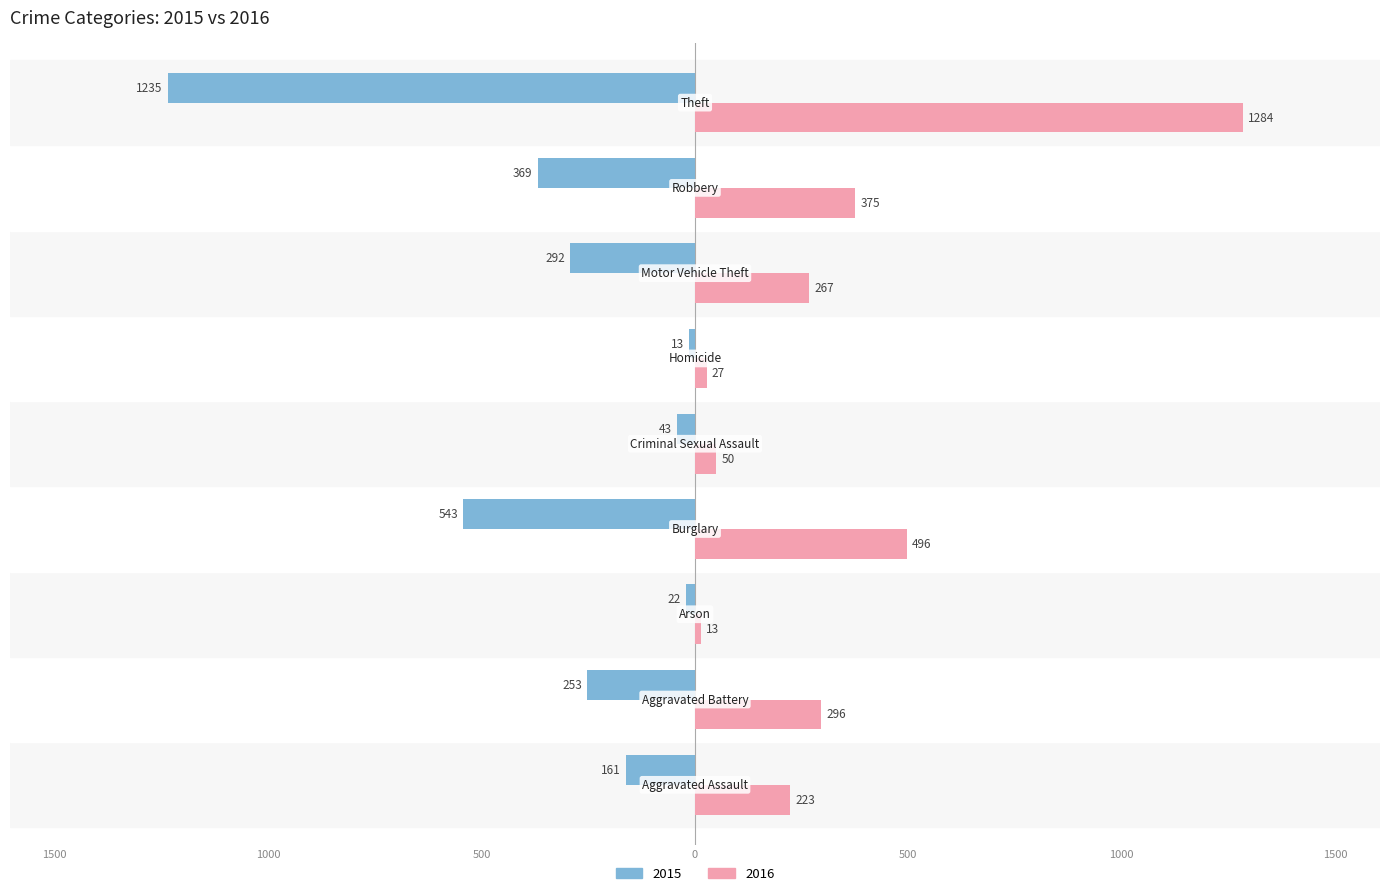

What are all the series names shown in the legend?

2015, 2016